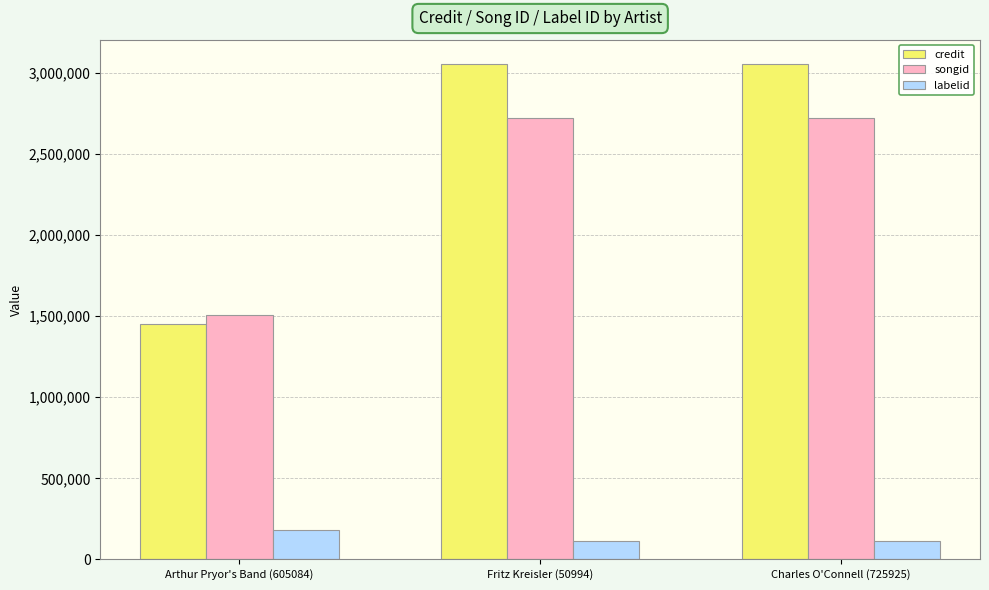

What is the total value across all series at Arthur Pryor's Band (605084)?

3140738